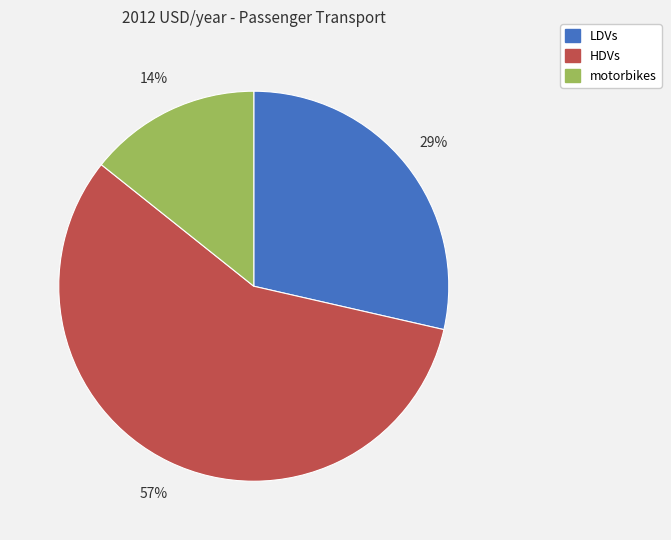

Is LDVs the majority of the pie?

No